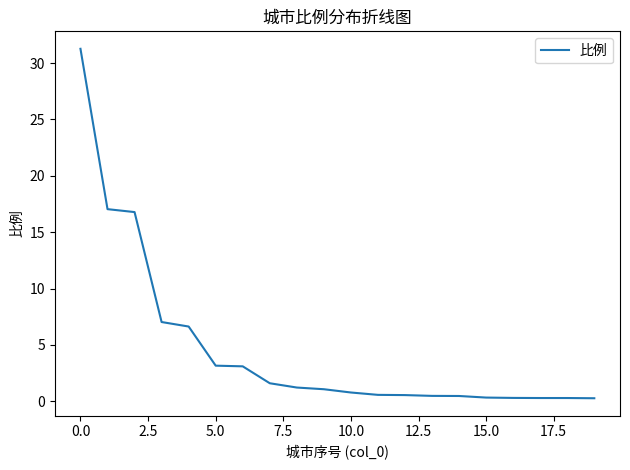

How many lines are shown in the chart?

1